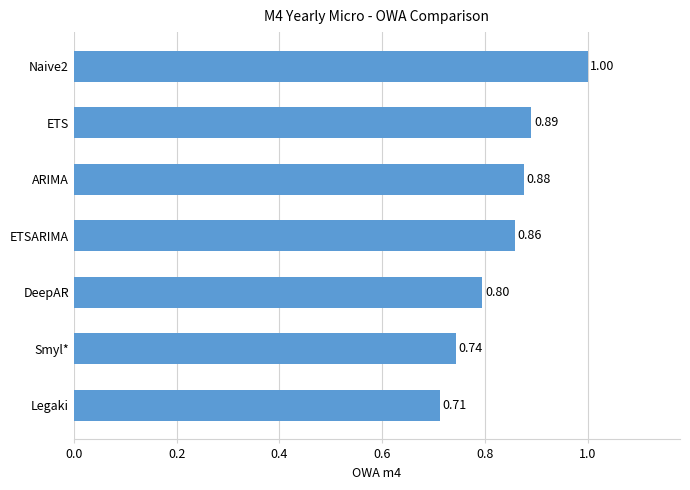

At which category does the chart reach its minimum across all series?

Legaki